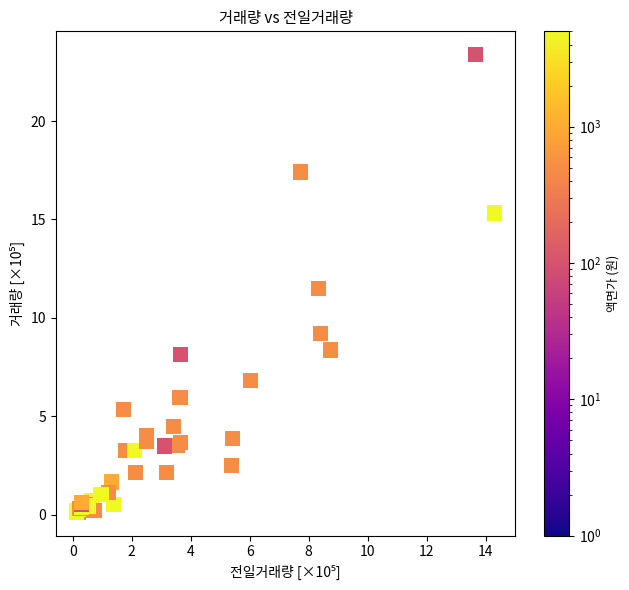

What Y value in the scatter plot is closest to 11?

11.5